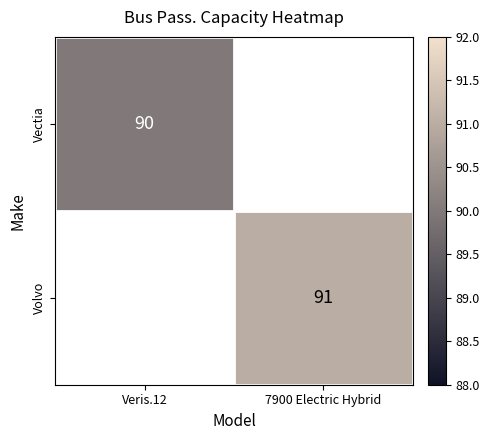

Is it true that Vectia equals 35 at Veris.12?

False